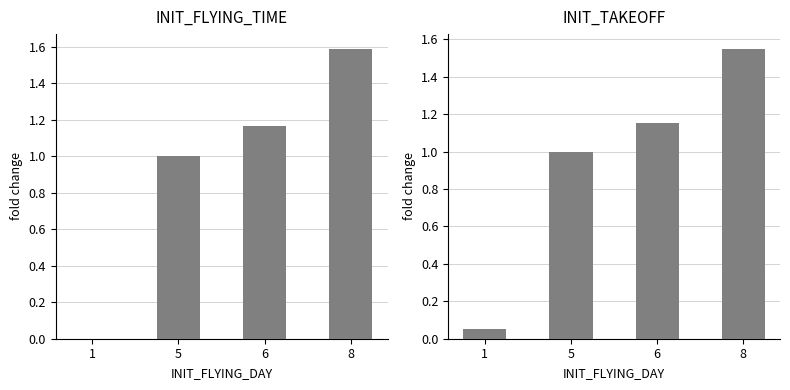

Where is INIT_FLYING_TIME nearest to the value 0?

1